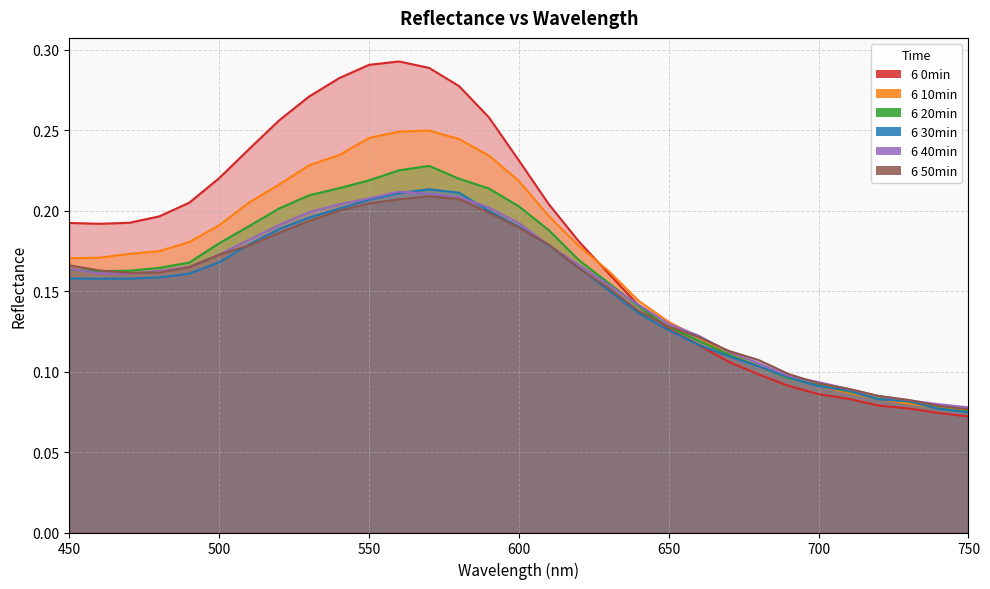

What is the difference between the maximum and minimum values in the 6 20min series?

0.2